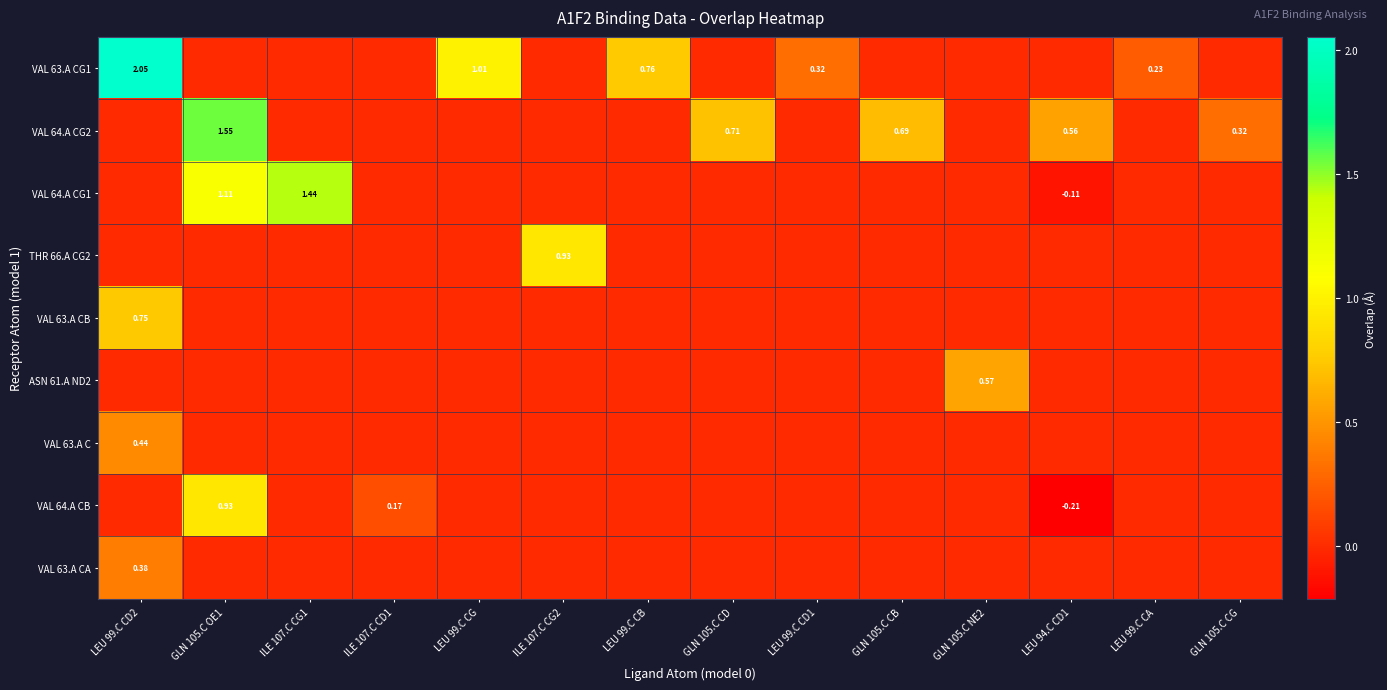

At how many categories does at least one series exceed 0?

14